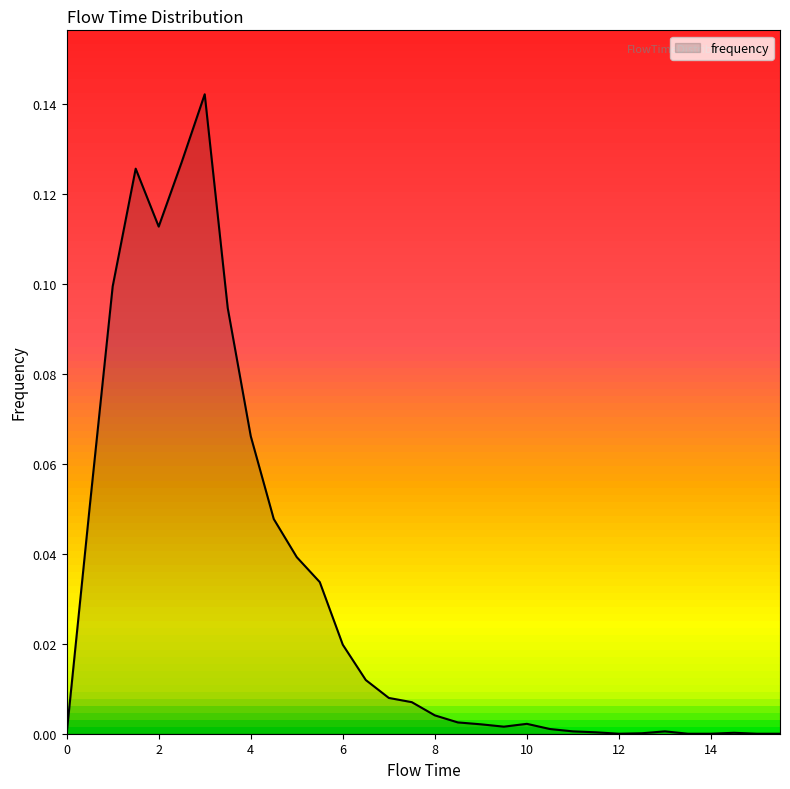

How many categories are shown in the chart?

32